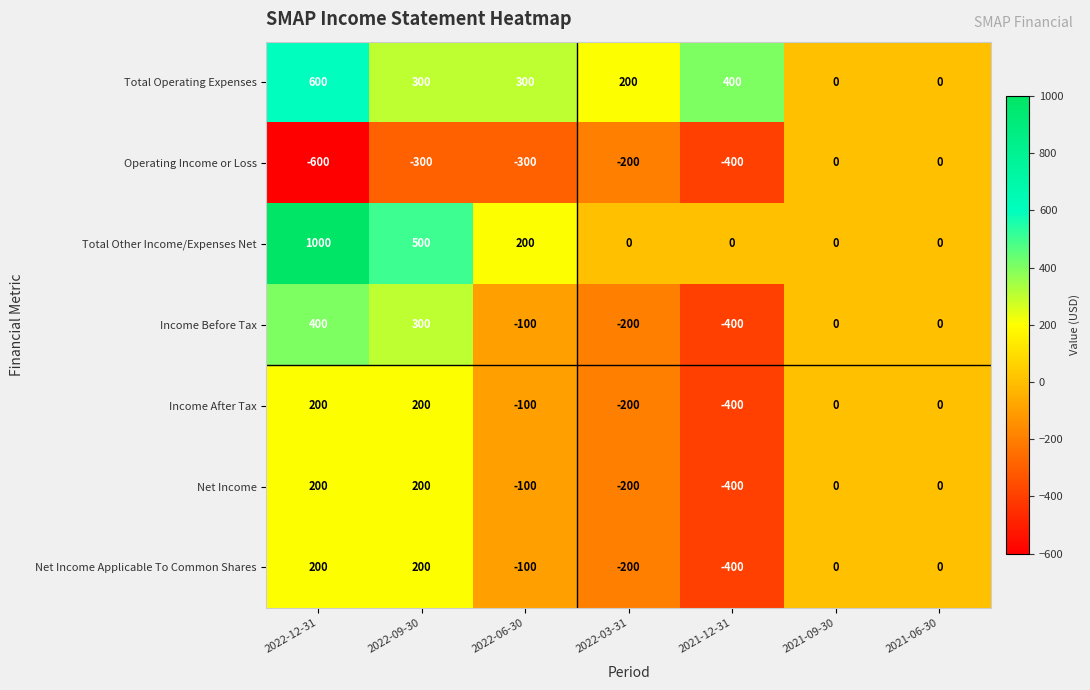

What is the difference between the Income After Tax values at 2021-12-31 and 2022-09-30?

600